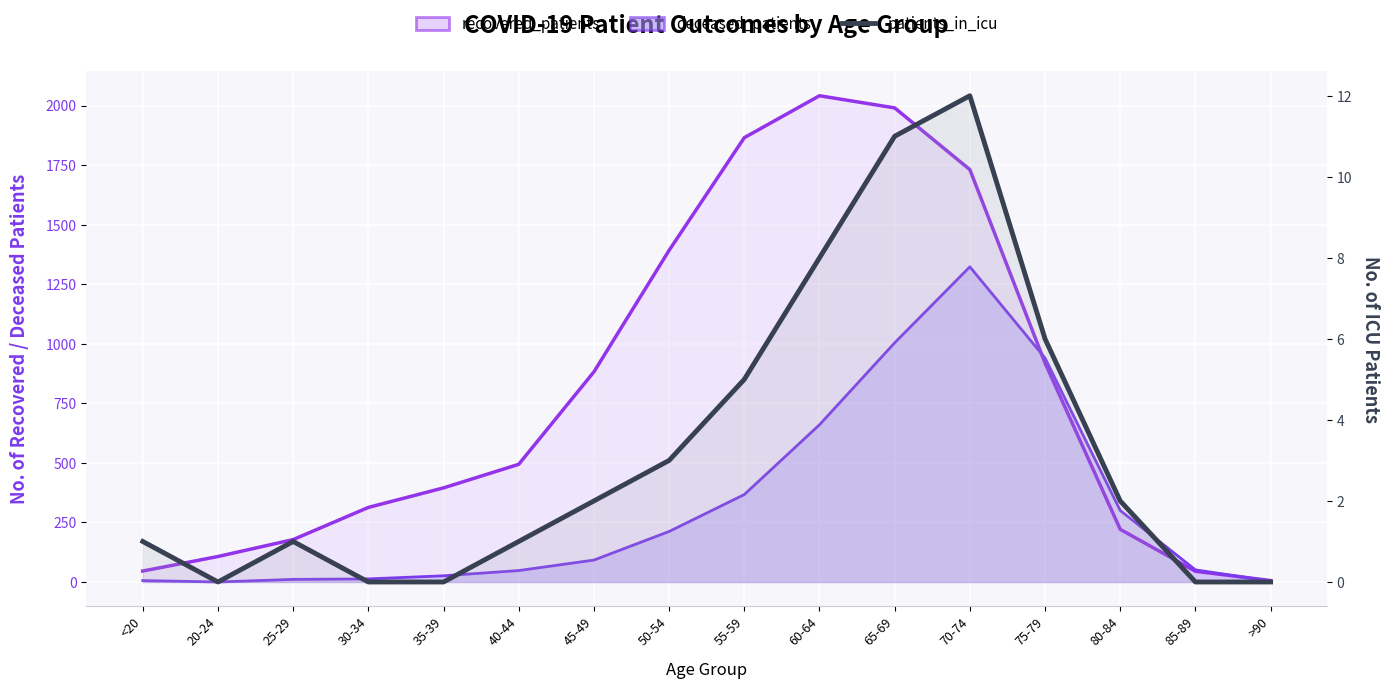

What position from the right is 80-84?

3